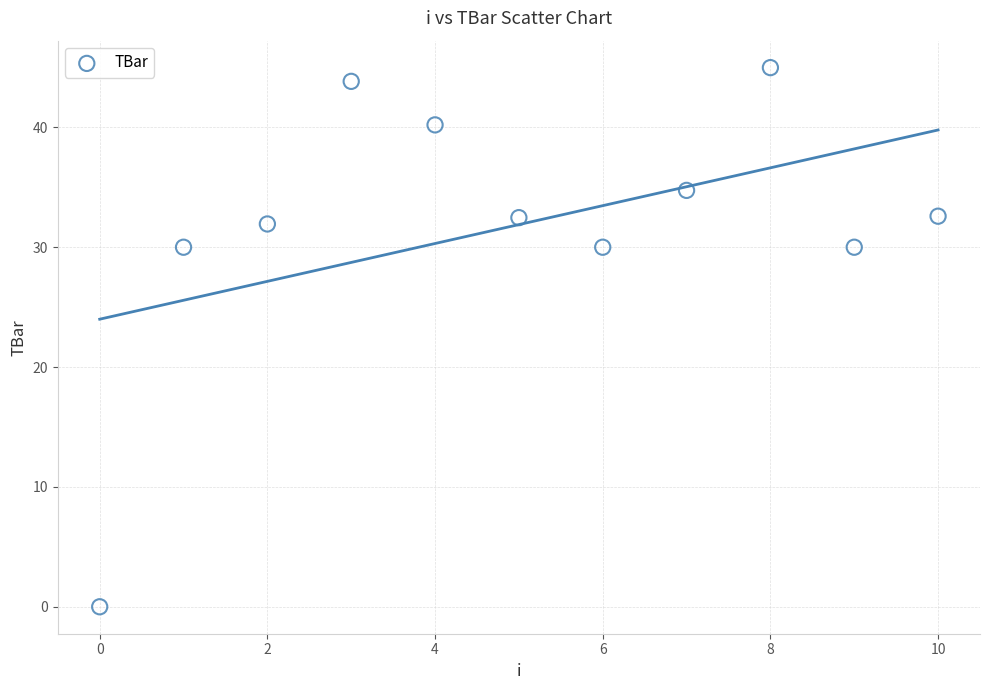

What is the range of Y values (max minus min)?

45.0